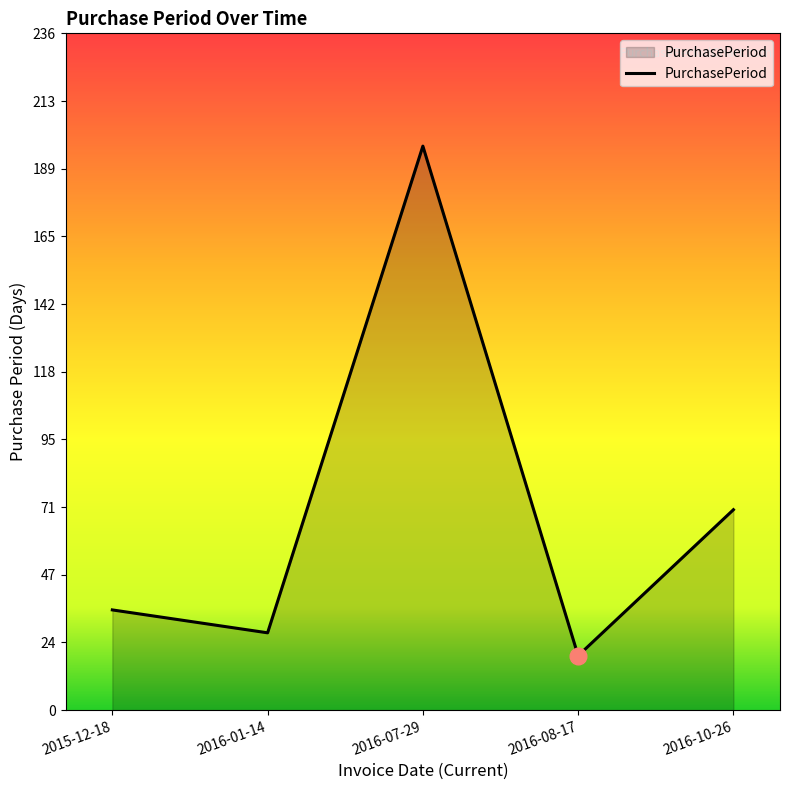

What is the change in value from 2015-12-18 to 2016-10-26?

+35